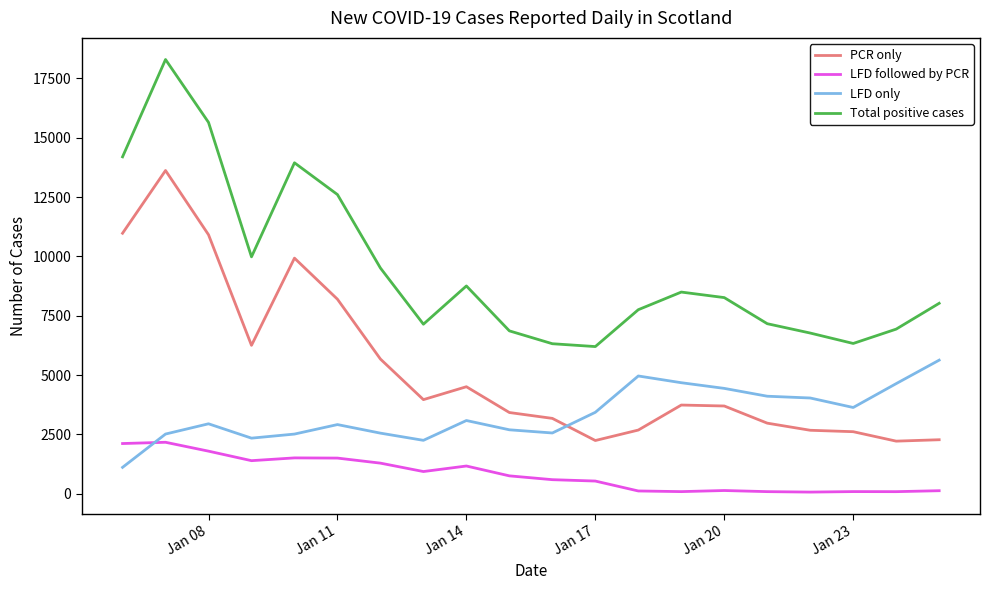

What is the smallest value displayed?

66